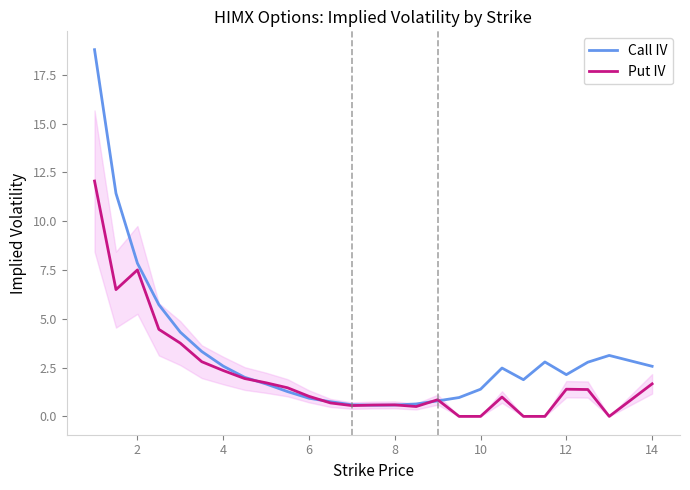

What is the minimum value for Call IV?

0.6